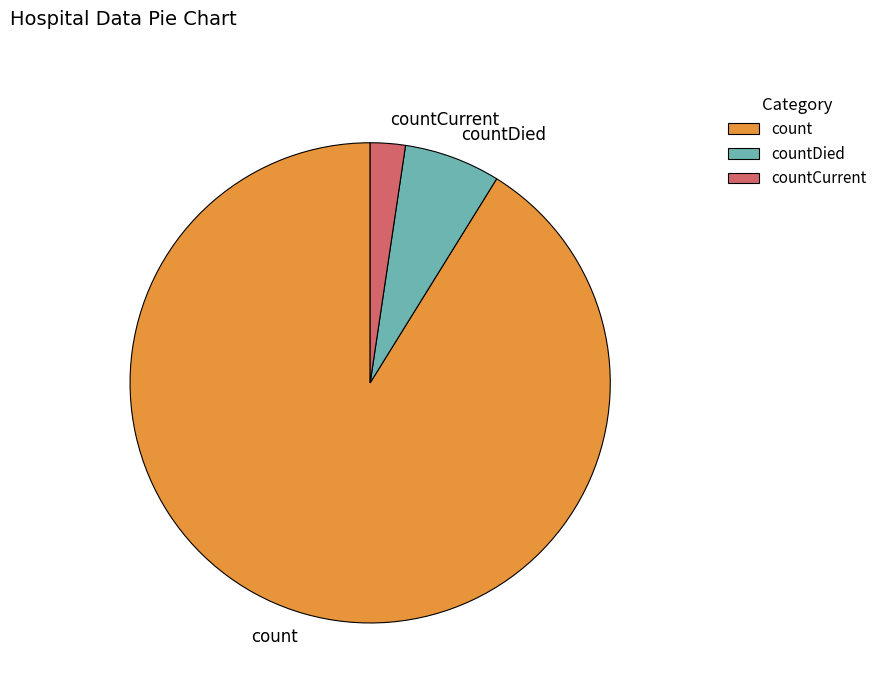

Is the sum of count and countCurrent greater than half?

Yes